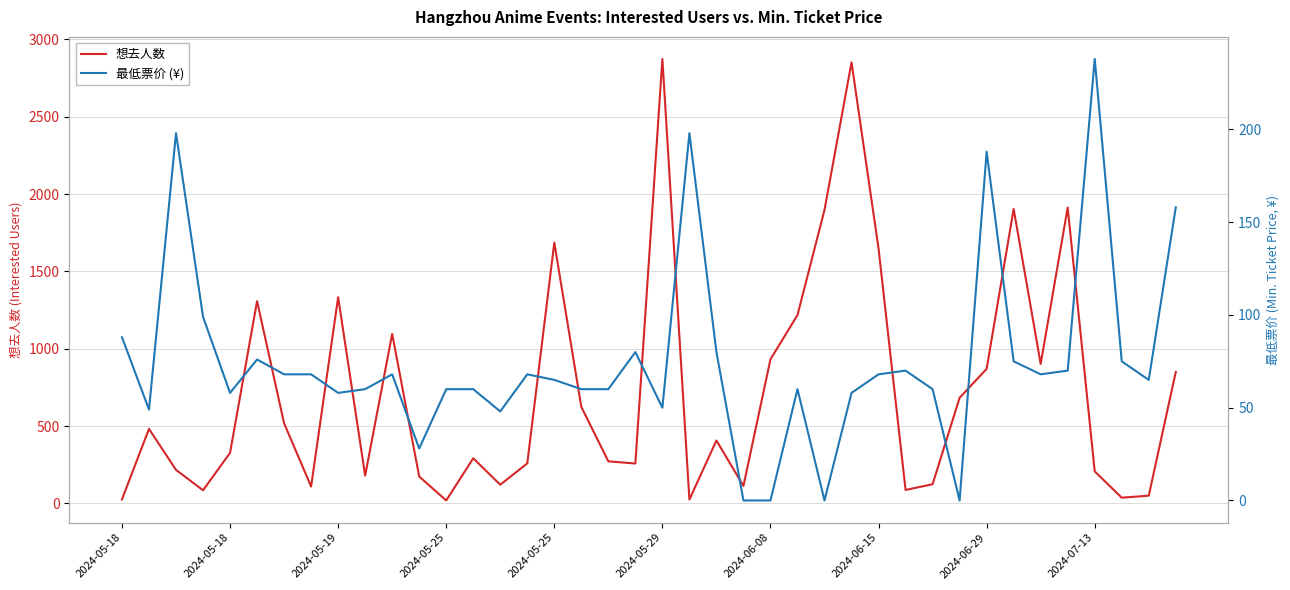

List the series in order of their overall mean, lowest first.

最低票价 (¥), 想去人数